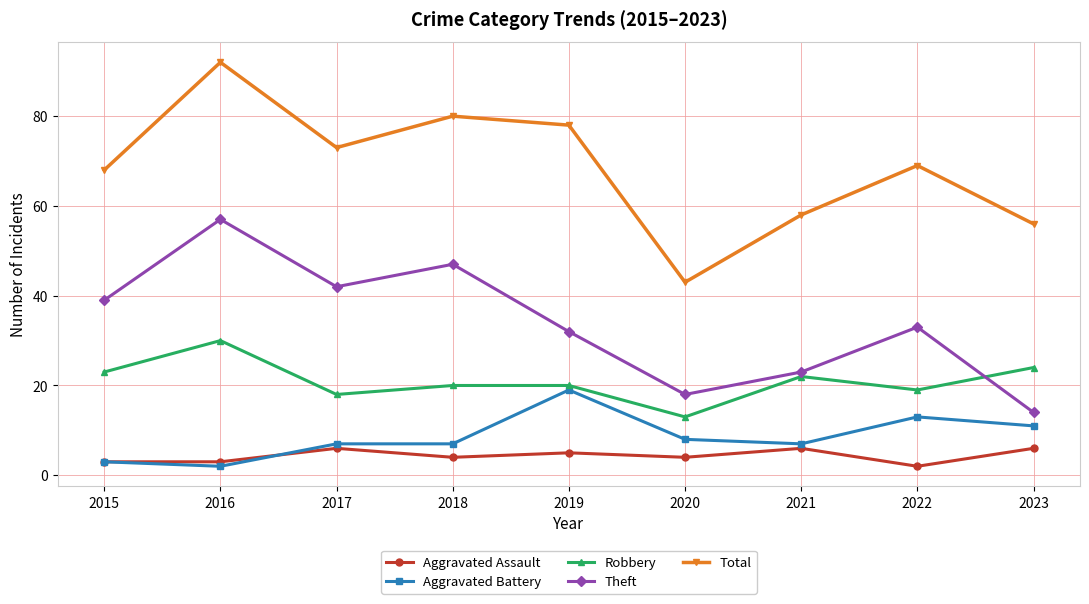

Read the Aggravated Assault value at 2020.

4